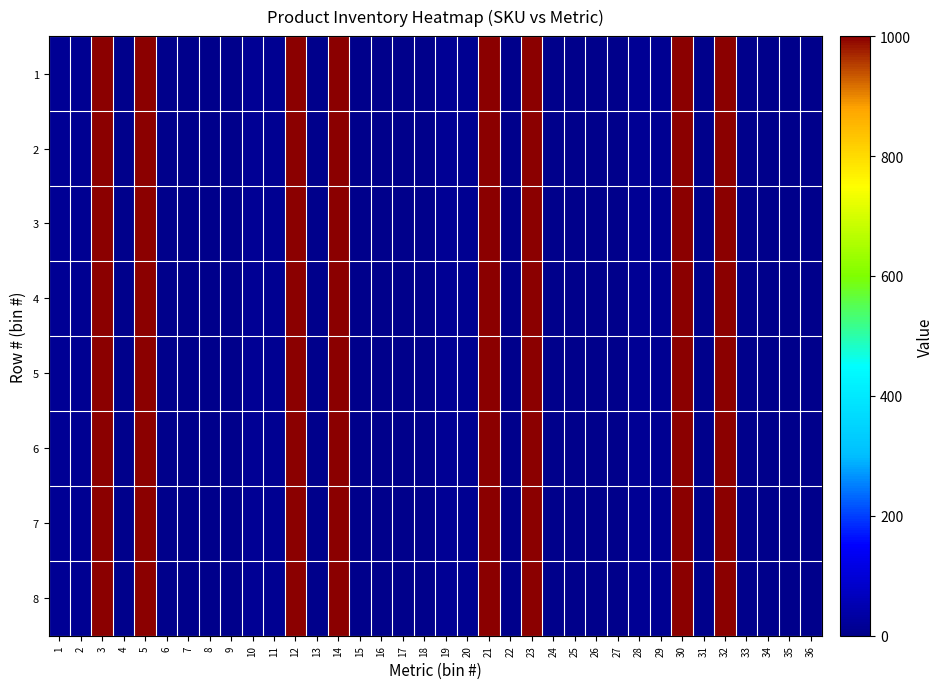

Reading left to right, what are all the values shown in this chart?

1: 1=15	2=10	3=1000	4=0	5=1000	6=3	7=0	8=0	9=0	10=15	11=10	12=1000	13=0	14=1000	15=3	16=0	17=0	18=0	19=15	20=10	21=1000	22=0	23=1000	24=3	25=0	26=0	27=0	28=15	29=10	30=1000	31=0	32=1000	33=3	34=0	35=0	36=0
2: 1=15	2=10	3=1000	4=0	5=1000	6=3	7=0	8=0	9=0	10=15	11=10	12=1000	13=0	14=1000	15=3	16=0	17=0	18=0	19=15	20=10	21=1000	22=0	23=1000	24=3	25=0	26=0	27=0	28=15	29=10	30=1000	31=0	32=1000	33=3	34=0	35=0	36=0
3: 1=15	2=10	3=1000	4=0	5=1000	6=3	7=0	8=0	9=0	10=15	11=10	12=1000	13=0	14=1000	15=3	16=0	17=0	18=0	19=15	20=10	21=1000	22=0	23=1000	24=3	25=0	26=0	27=0	28=15	29=10	30=1000	31=0	32=1000	33=3	34=0	35=0	36=0
4: 1=15	2=10	3=1000	4=0	5=1000	6=3	7=0	8=0	9=0	10=15	11=10	12=1000	13=0	14=1000	15=3	16=0	17=0	18=0	19=15	20=10	21=1000	22=0	23=1000	24=3	25=0	26=0	27=0	28=15	29=10	30=1000	31=0	32=1000	33=3	34=0	35=0	36=0
5: 1=15	2=10	3=1000	4=0	5=1000	6=3	7=0	8=0	9=0	10=15	11=10	12=1000	13=0	14=1000	15=3	16=0	17=0	18=0	19=15	20=10	21=1000	22=0	23=1000	24=3	25=0	26=0	27=0	28=15	29=10	30=1000	31=0	32=1000	33=3	34=0	35=0	36=0
6: 1=15	2=10	3=1000	4=0	5=1000	6=3	7=0	8=0	9=0	10=15	11=10	12=1000	13=0	14=1000	15=3	16=0	17=0	18=0	19=15	20=10	21=1000	22=0	23=1000	24=3	25=0	26=0	27=0	28=15	29=10	30=1000	31=0	32=1000	33=3	34=0	35=0	36=0
7: 1=15	2=10	3=1000	4=0	5=1000	6=3	7=0	8=0	9=0	10=15	11=10	12=1000	13=0	14=1000	15=3	16=0	17=0	18=0	19=15	20=10	21=1000	22=0	23=1000	24=3	25=0	26=0	27=0	28=15	29=10	30=1000	31=0	32=1000	33=3	34=0	35=0	36=0
8: 1=15	2=10	3=1000	4=0	5=1000	6=3	7=0	8=0	9=0	10=15	11=10	12=1000	13=0	14=1000	15=3	16=0	17=0	18=0	19=15	20=10	21=1000	22=0	23=1000	24=3	25=0	26=0	27=0	28=15	29=10	30=1000	31=0	32=1000	33=3	34=0	35=0	36=0